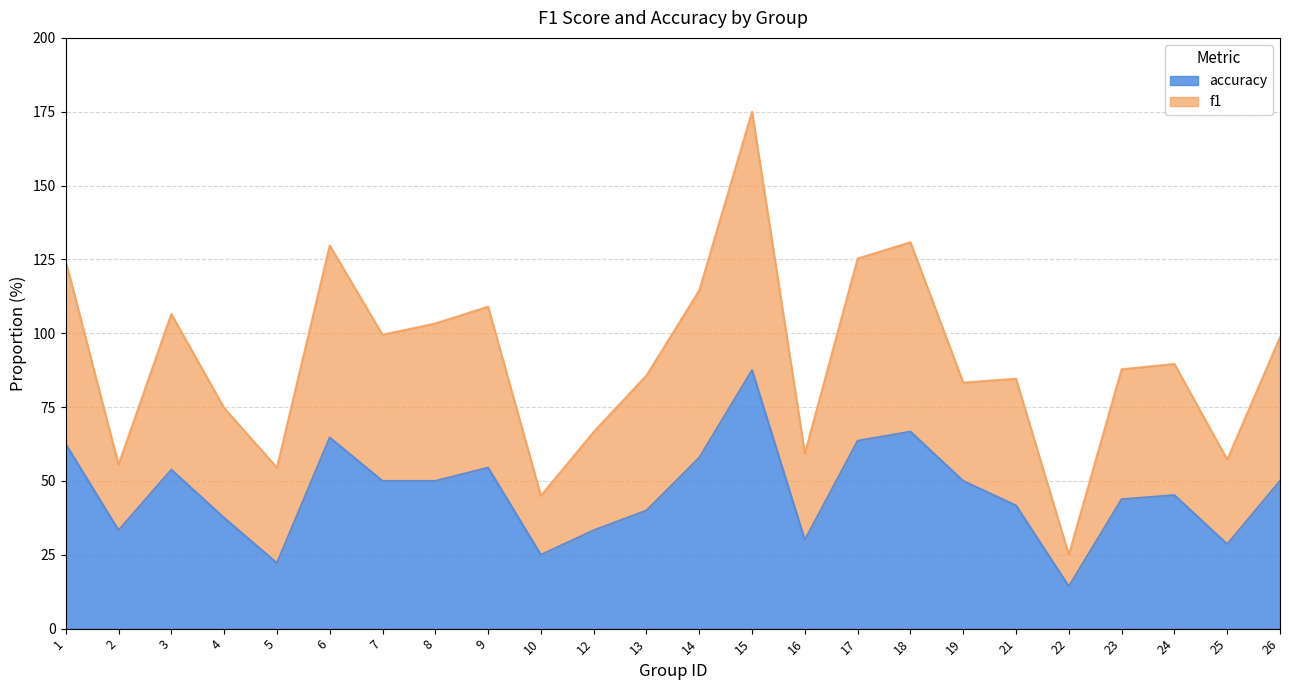

What is the value of the accuracy point at the 17th from the left?

66.7